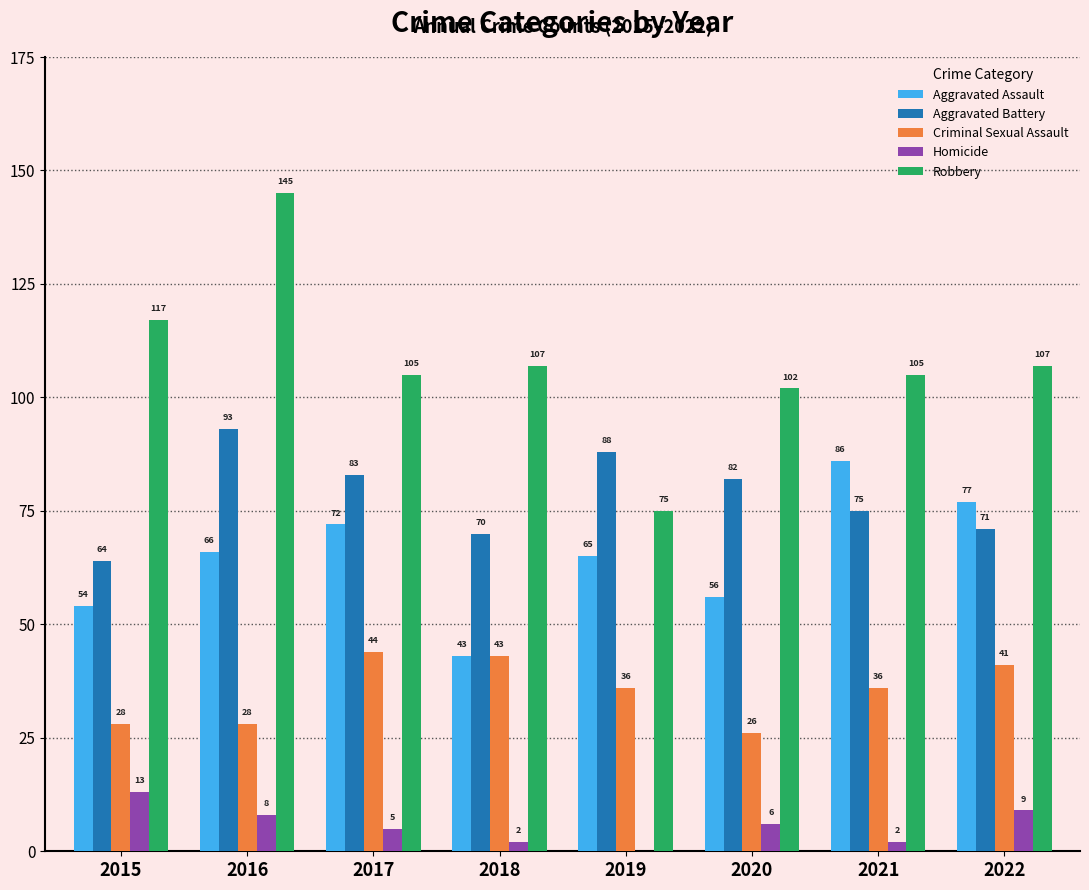

The Homicide series shows 2 at 2018. True or false?

True